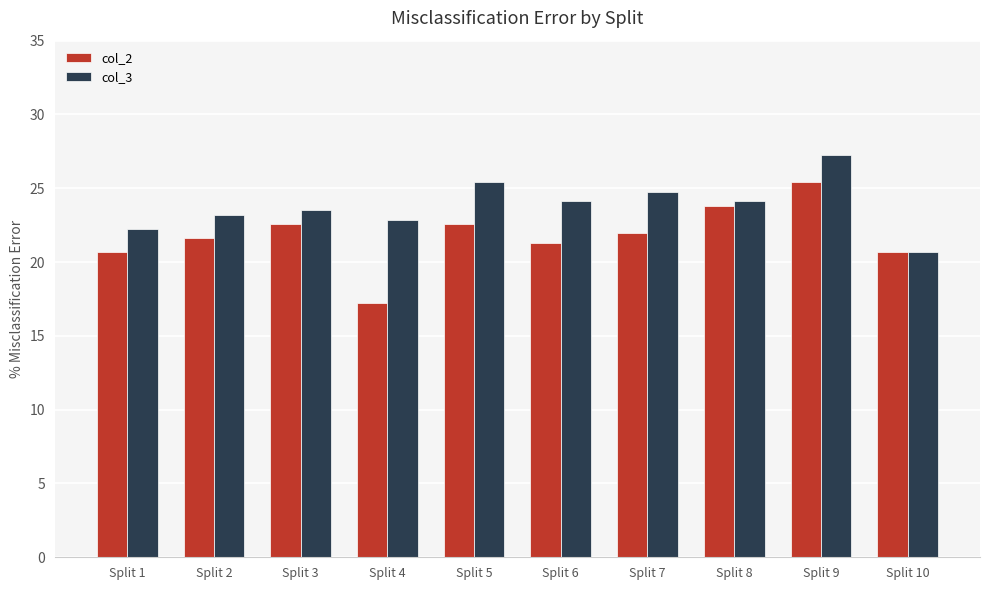

Count the number of data series in this chart.

2